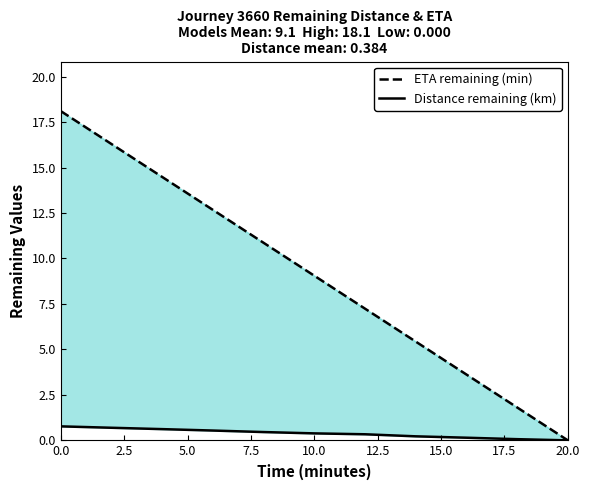

Which series has the largest total across all categories?

ETA remaining (min)